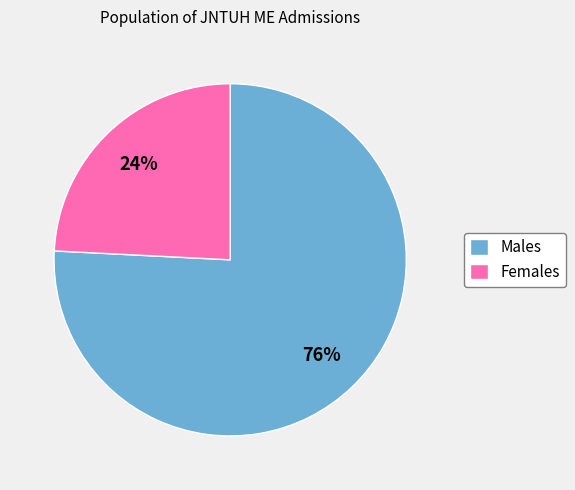

Between Males and Females, which is larger?

Males